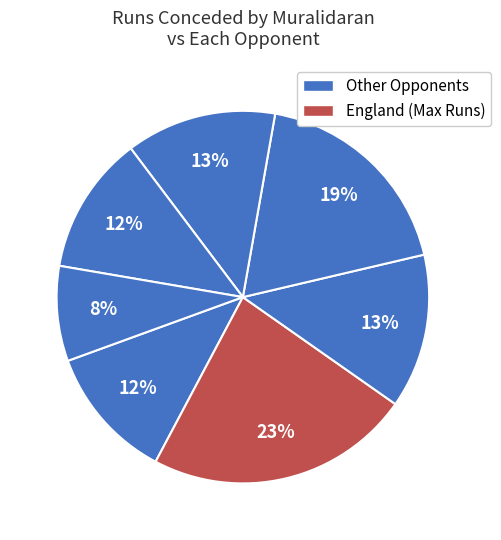

Which category has the biggest portion of the pie?

England